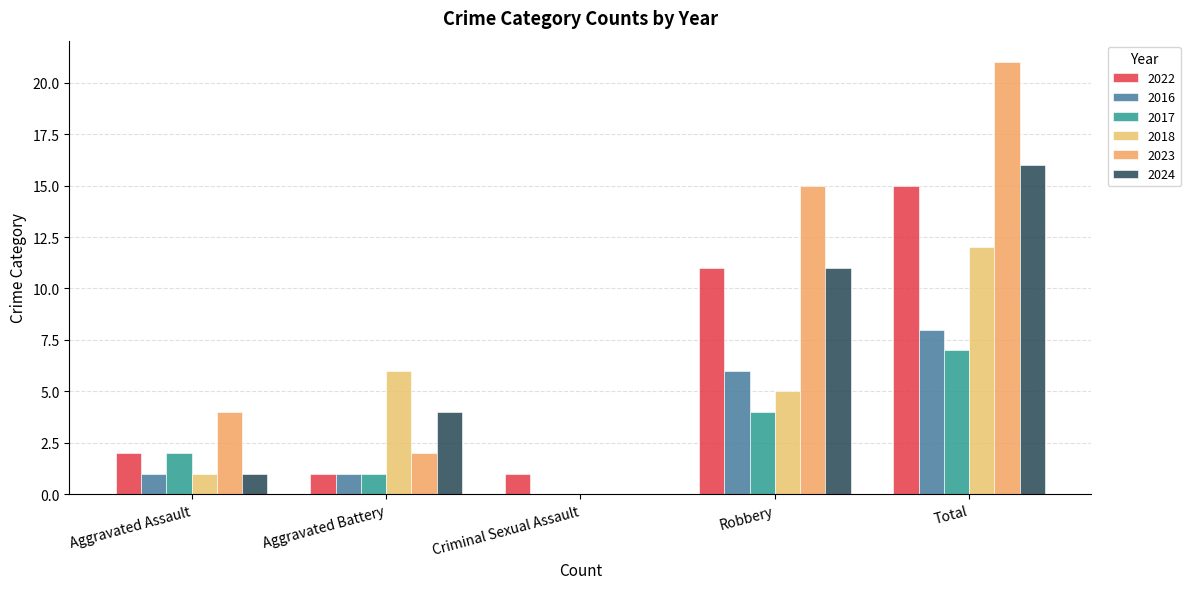

Which series has the largest total across all categories?

2023